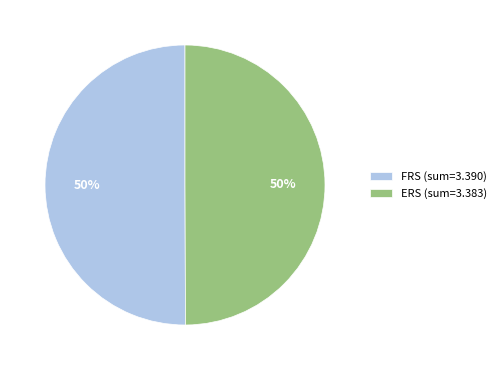

Combined, do FRS (sum=3.390) and ERS (sum=3.383) account for over 50%?

Yes